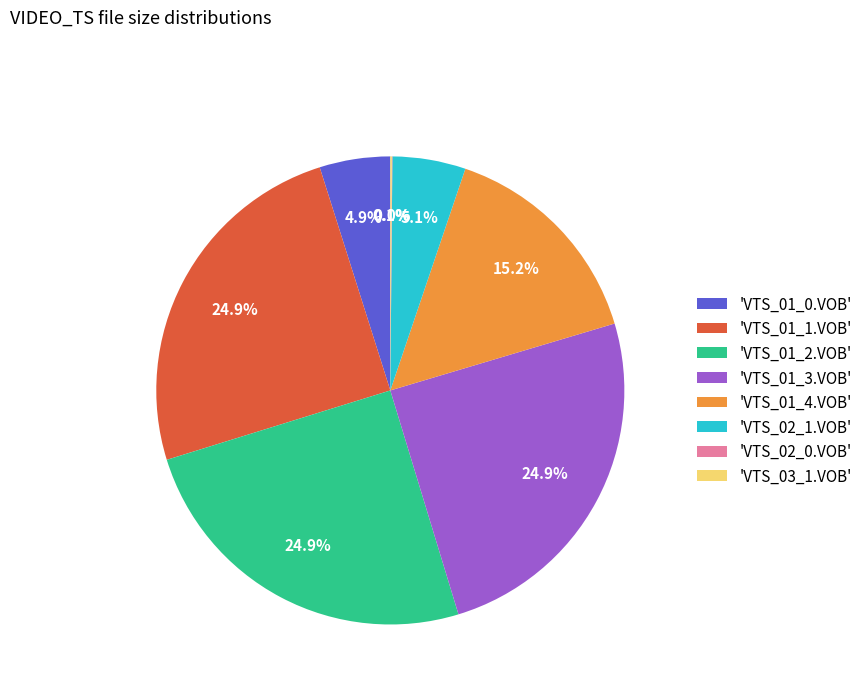

Which has a higher value, 'VTS_01_3.VOB' or 'VTS_02_1.VOB'?

'VTS_01_3.VOB'